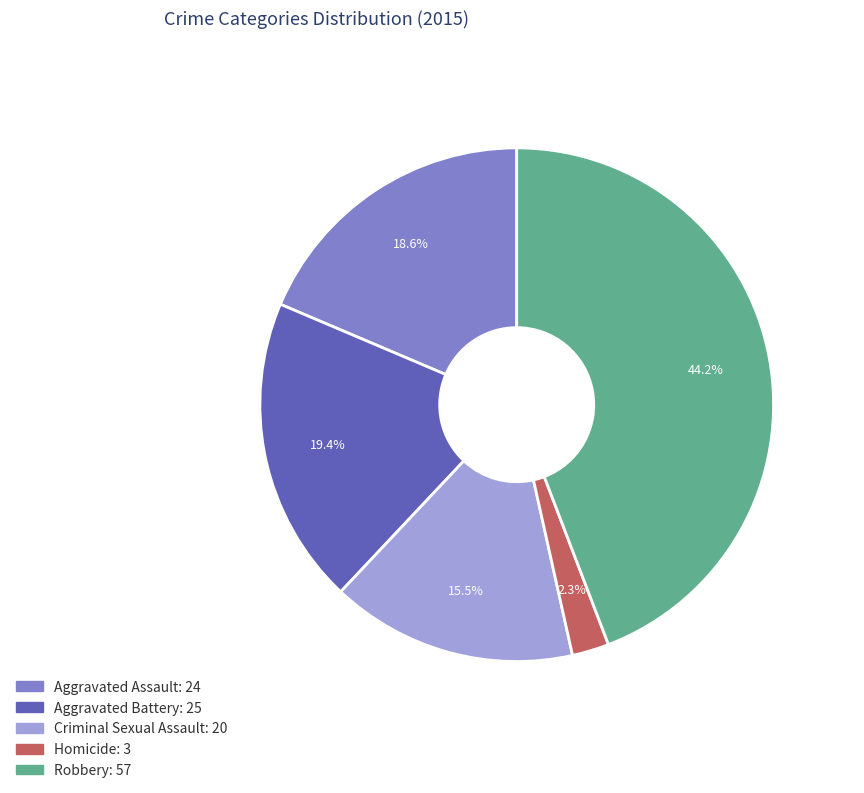

Count the number of slices in the pie.

5